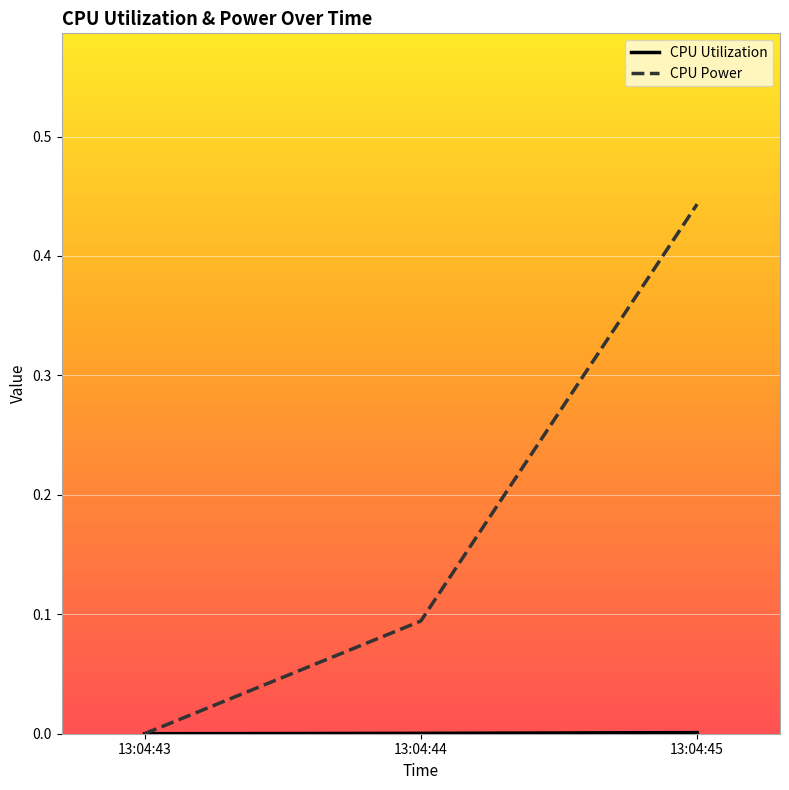

Which series has the largest total across all categories?

CPU Power